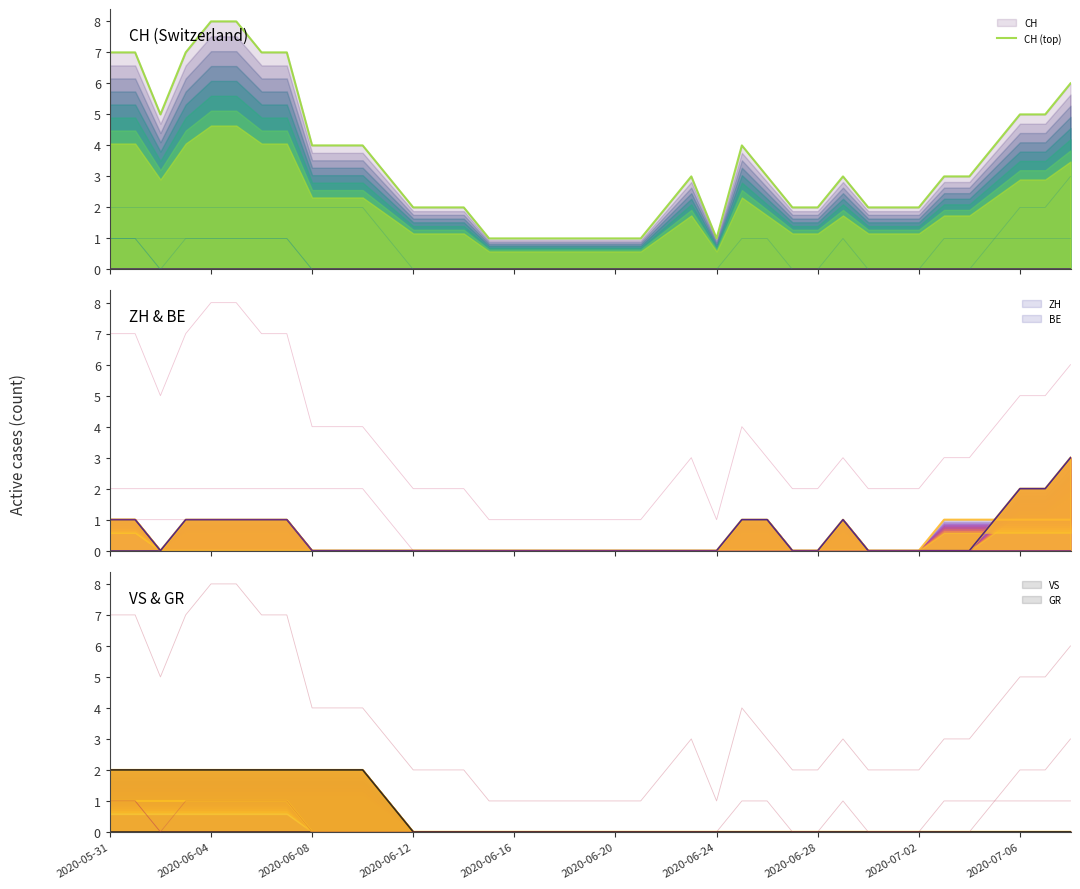

Reading left to right, list all the values displayed in this chart.

7	7	5	7	8	8	7	7	4	4	4	3	2	2	2	1	1	1	1	1	1	1	2	3	1	4	3	2	2	3	2	2	2	3	3	4	5	5	6